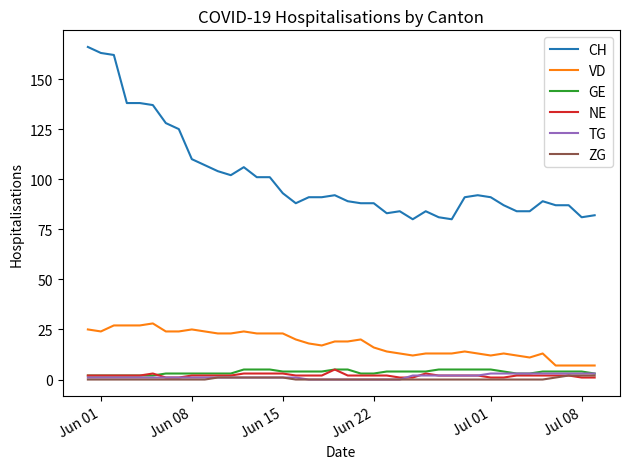

True or false: VD and NE cross at least once.

False